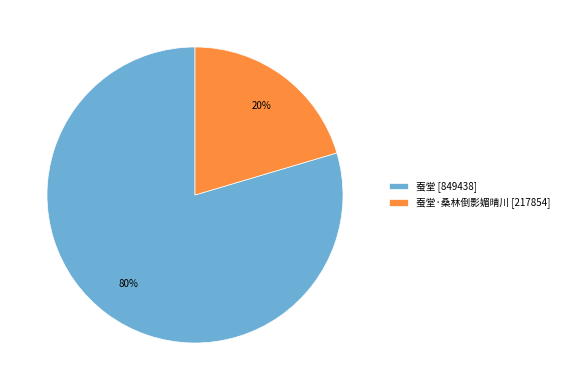

Do 蚕堂·桑林倒影媚晴川 [217854] and 蚕堂 [849438] together represent more than half of the pie?

Yes